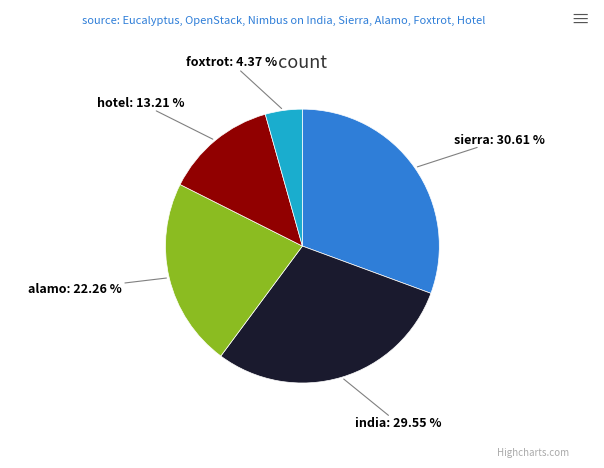

Is there any slice that represents more than half of the pie?

No